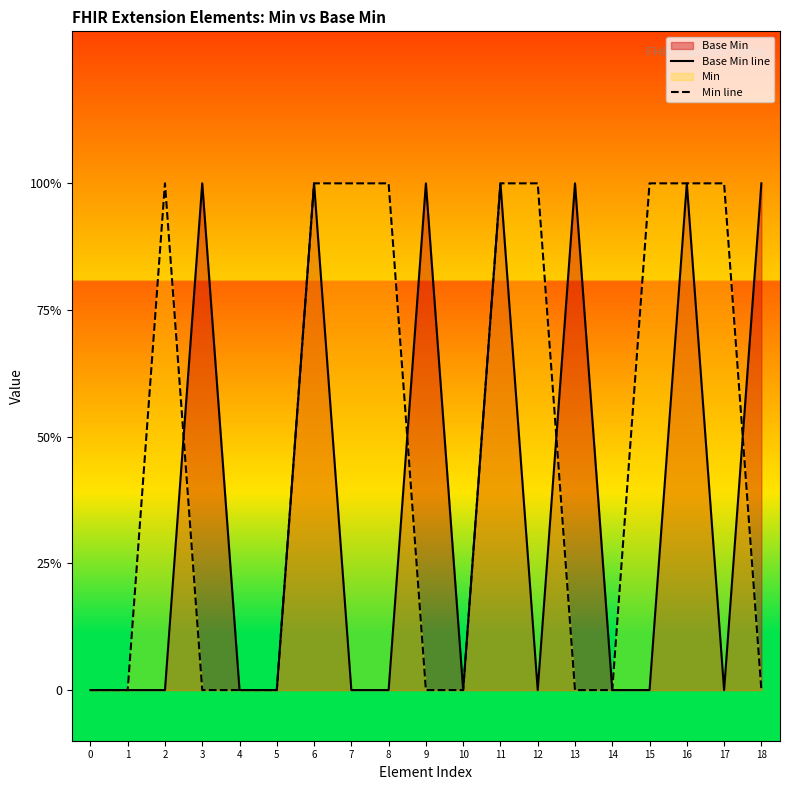

In Base Min line, how many points are higher than both neighbors (excluding endpoints)?

6